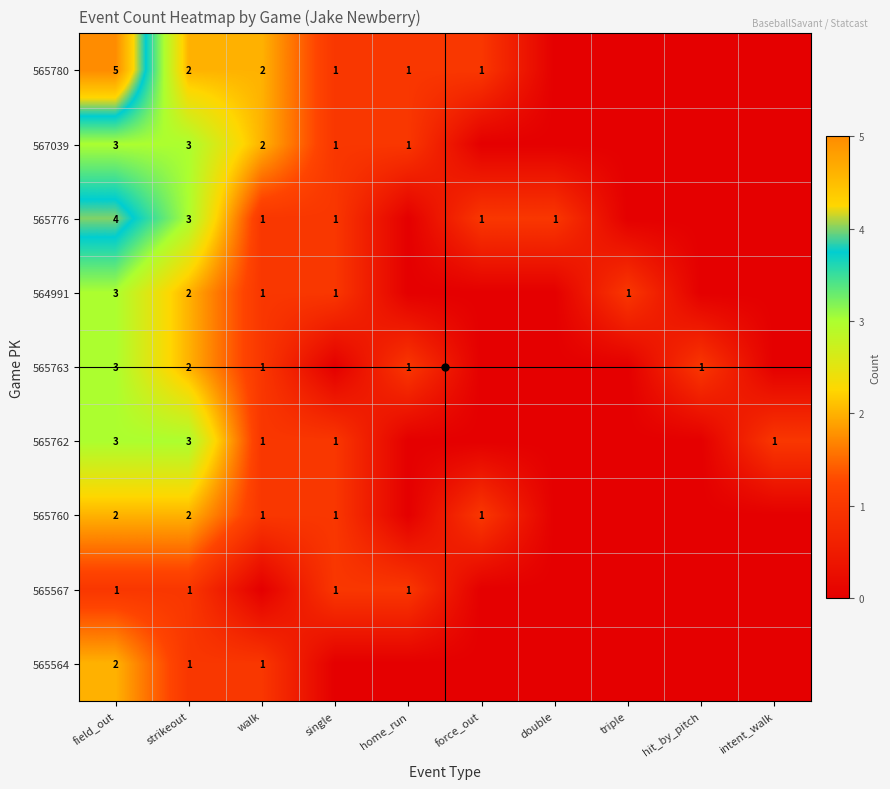

The value of 564991 at field_out is 4. True or false?

False